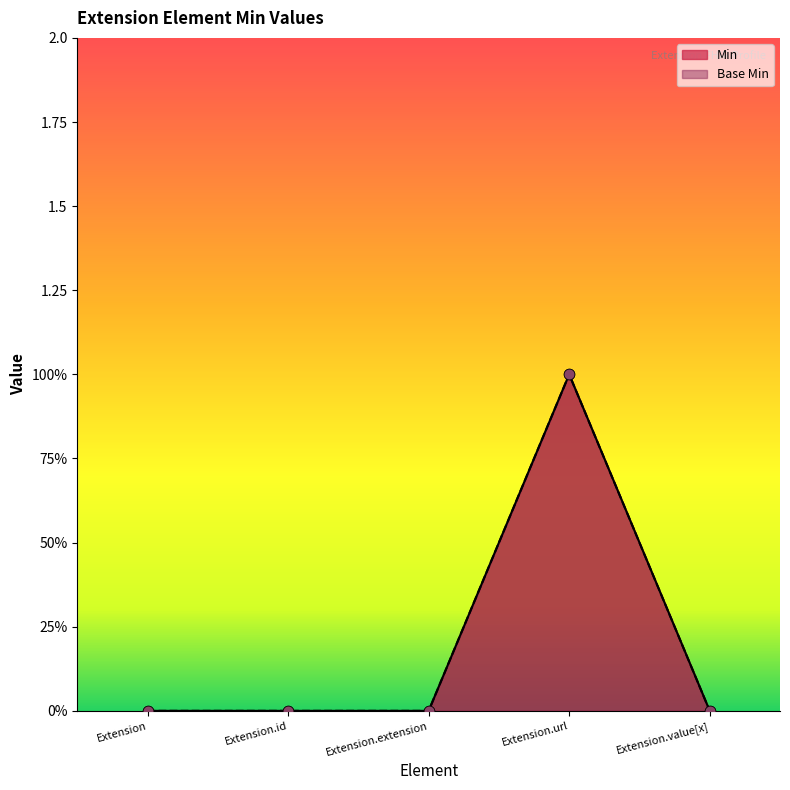

At how many categories does at least one series exceed 0?

1